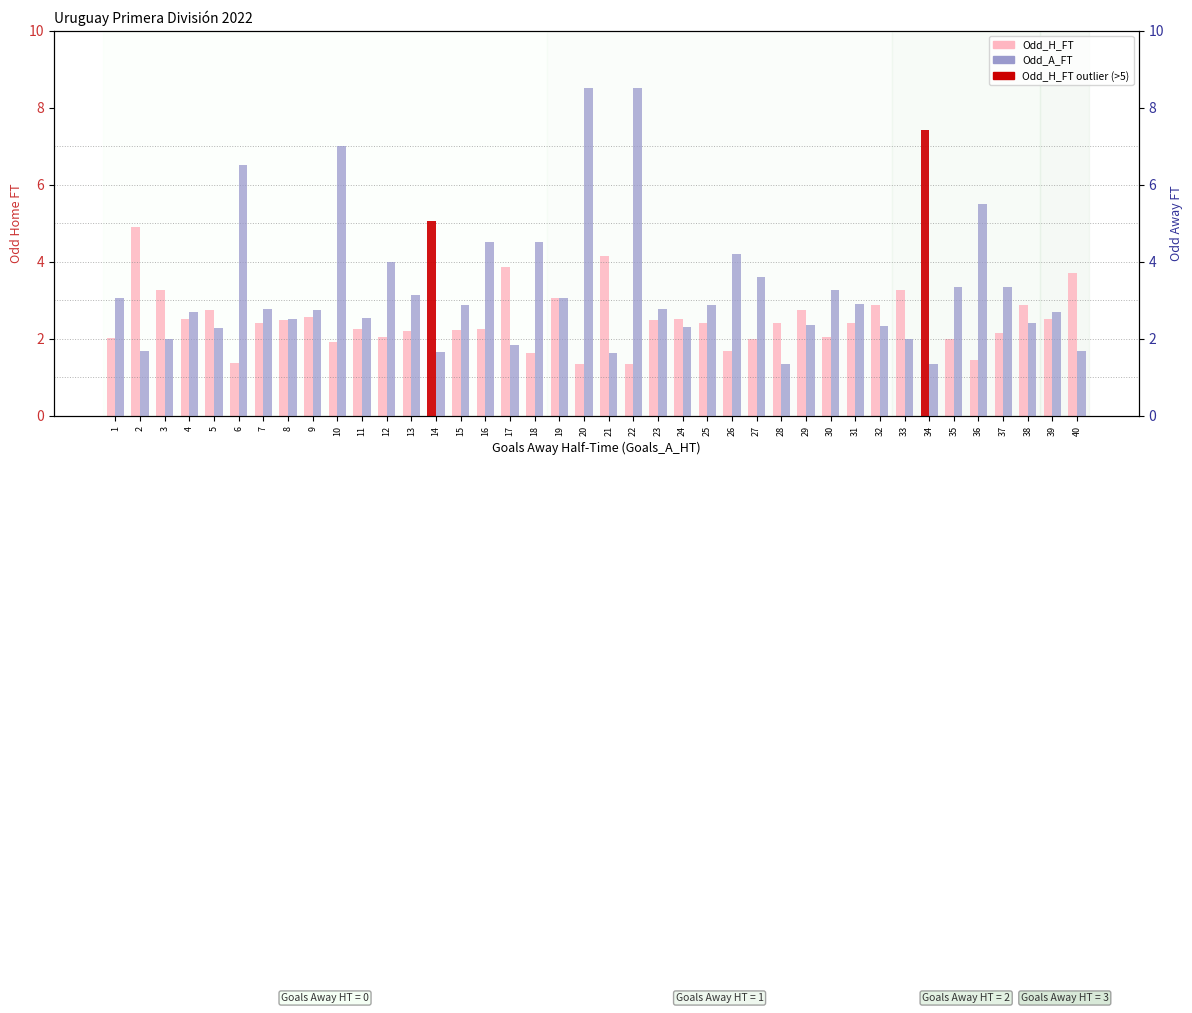

How many groups of bars are there?

40